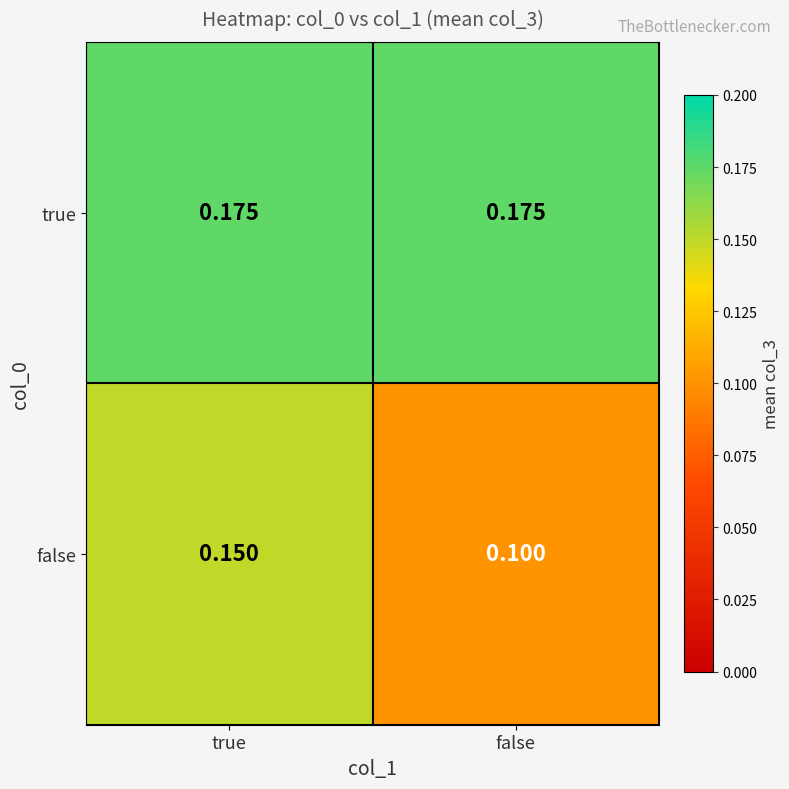

Which label corresponds to the smallest value in the chart?

false